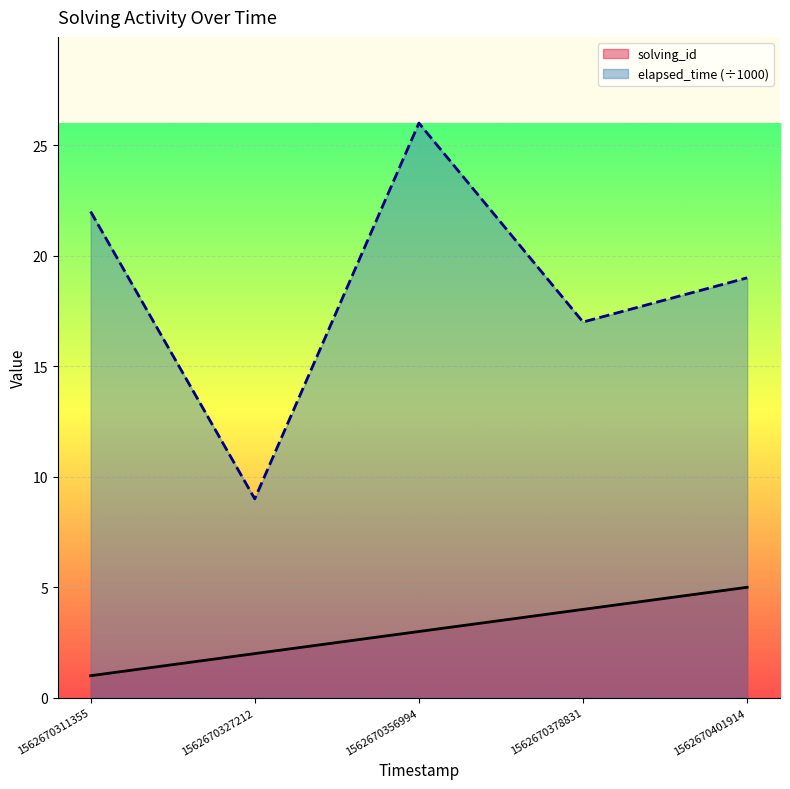

List the series in order of their peak value, lowest first.

solving_id, elapsed_time (÷1000)